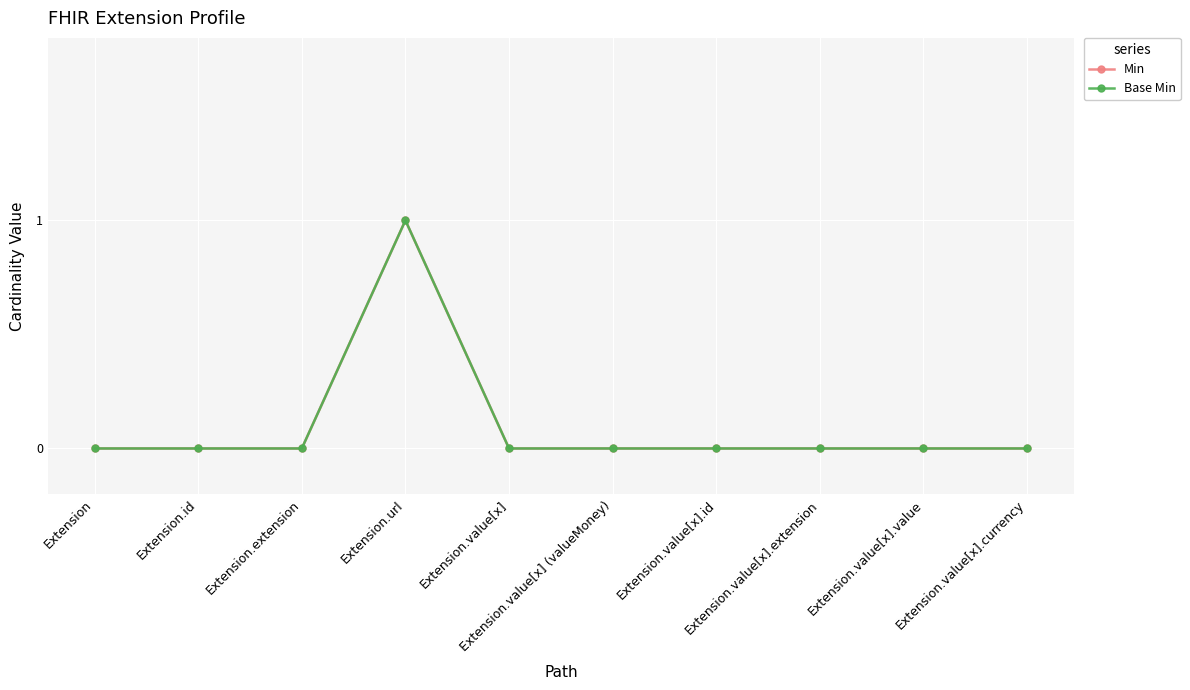

Does the chart have visible grid lines?

Yes